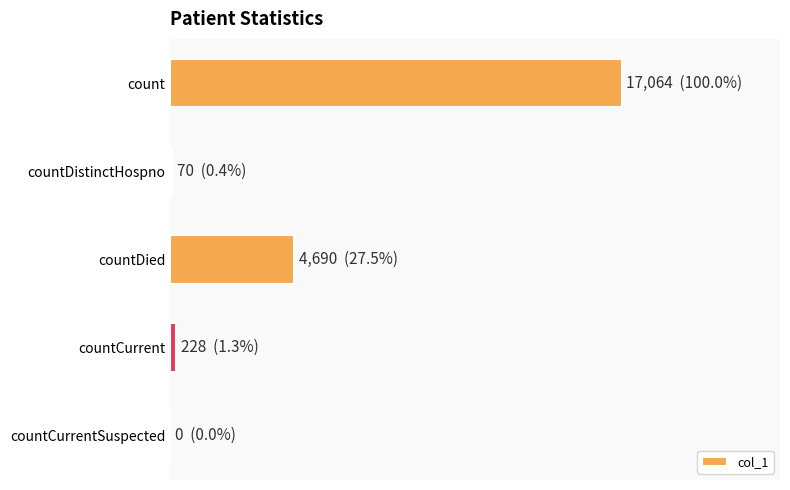

Are the bars horizontal?

Yes